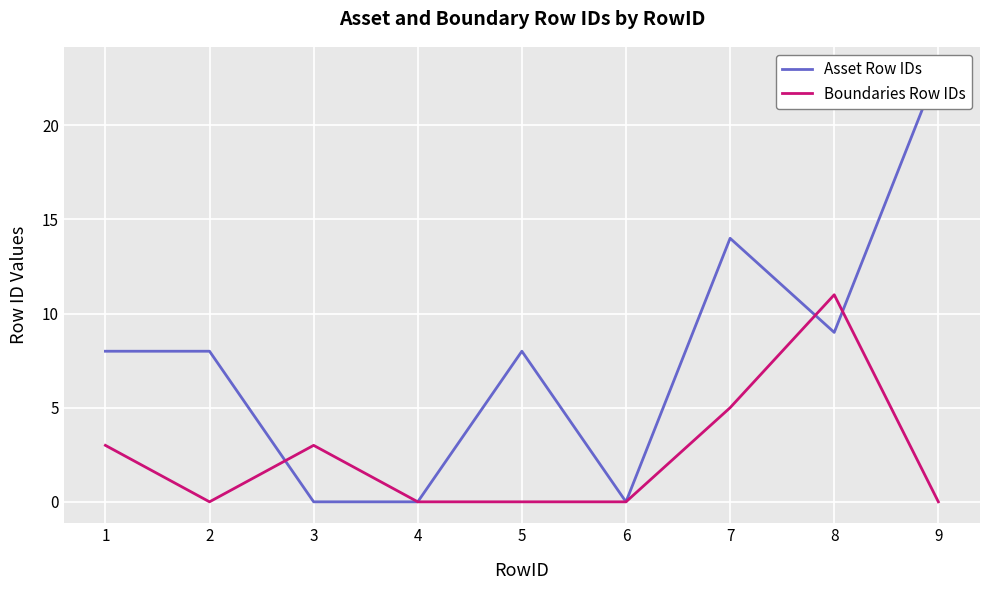

In Boundaries Row IDs, how many points are higher than both neighbors (excluding endpoints)?

2